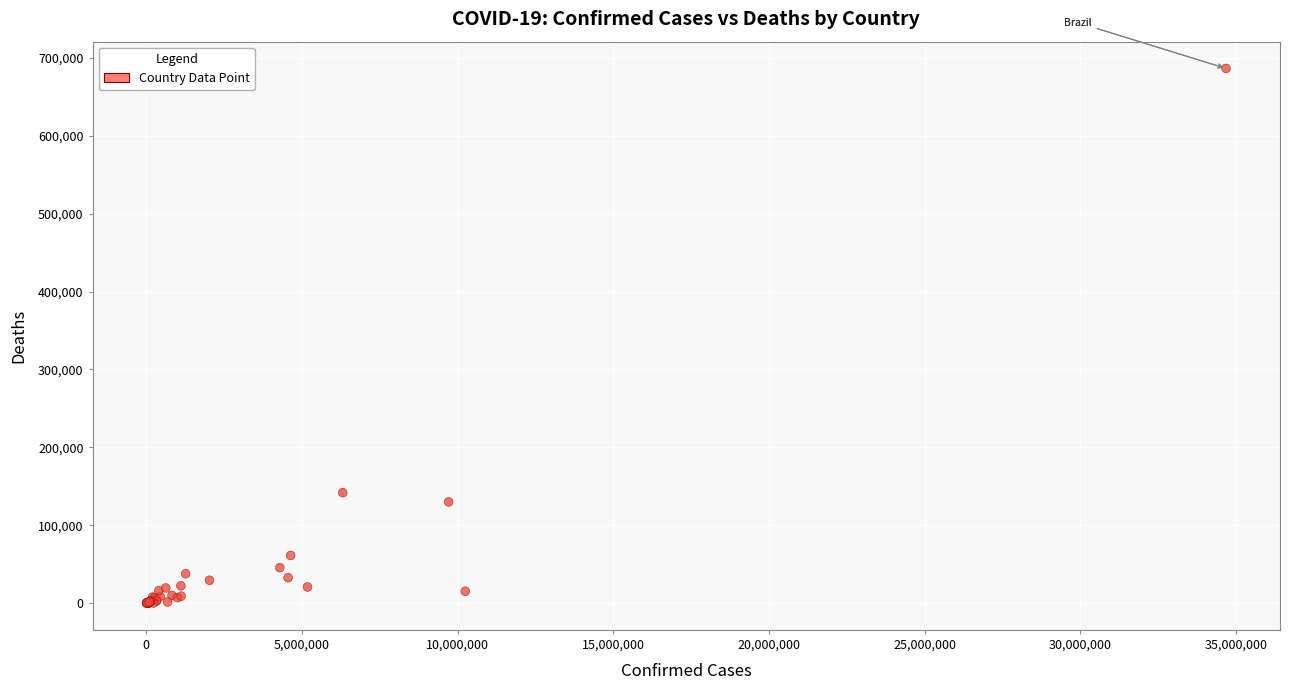

What Y value in the scatter plot is closest to 343196?

141794